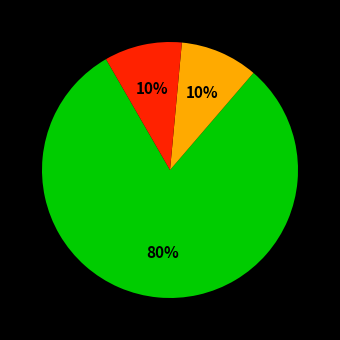

To the nearest percent, what is the average slice percentage?

33%